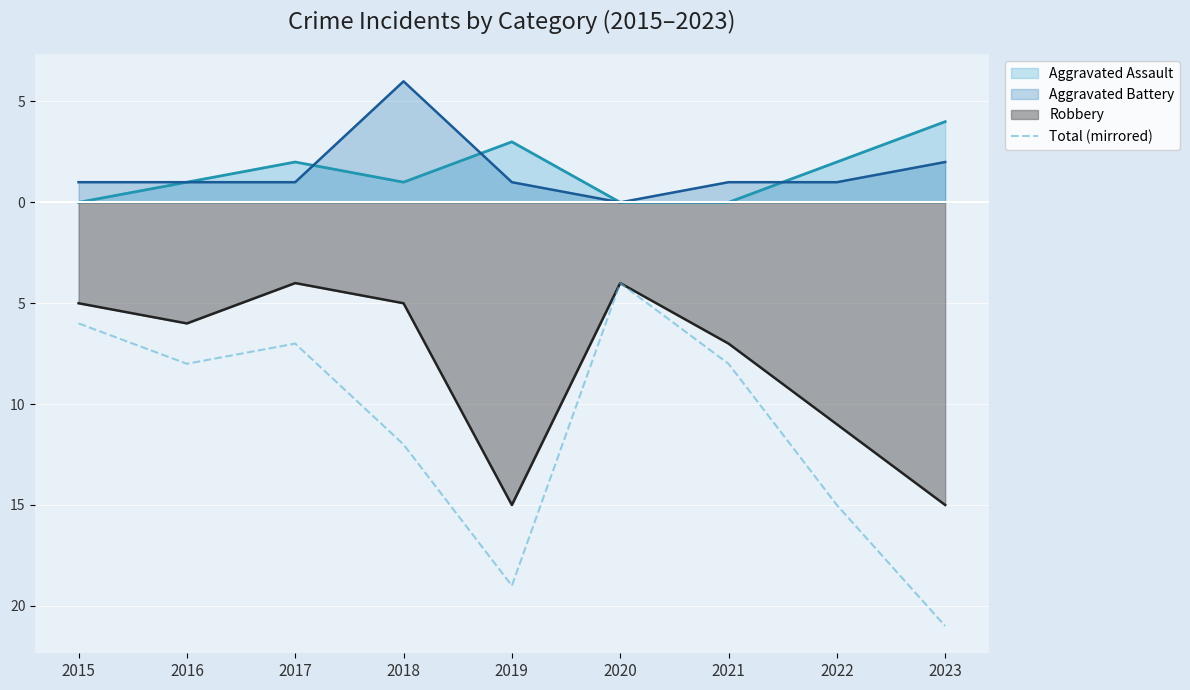

List the labels in order of value, smallest first.

2023, 2019, 2022, 2018, 2016, 2021, 2017, 2015, 2020